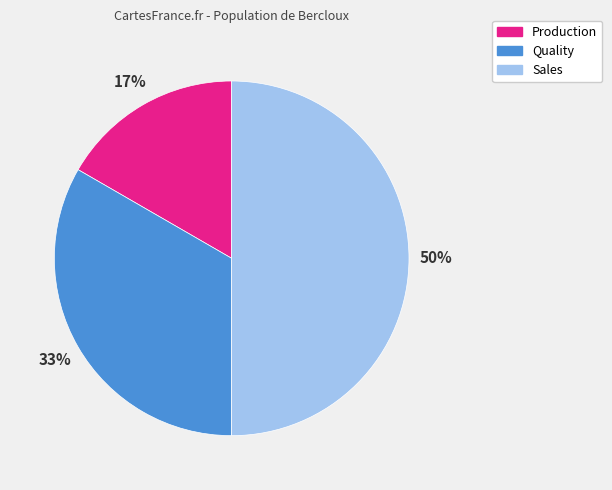

Do Sales and Quality together represent more than half of the pie?

Yes